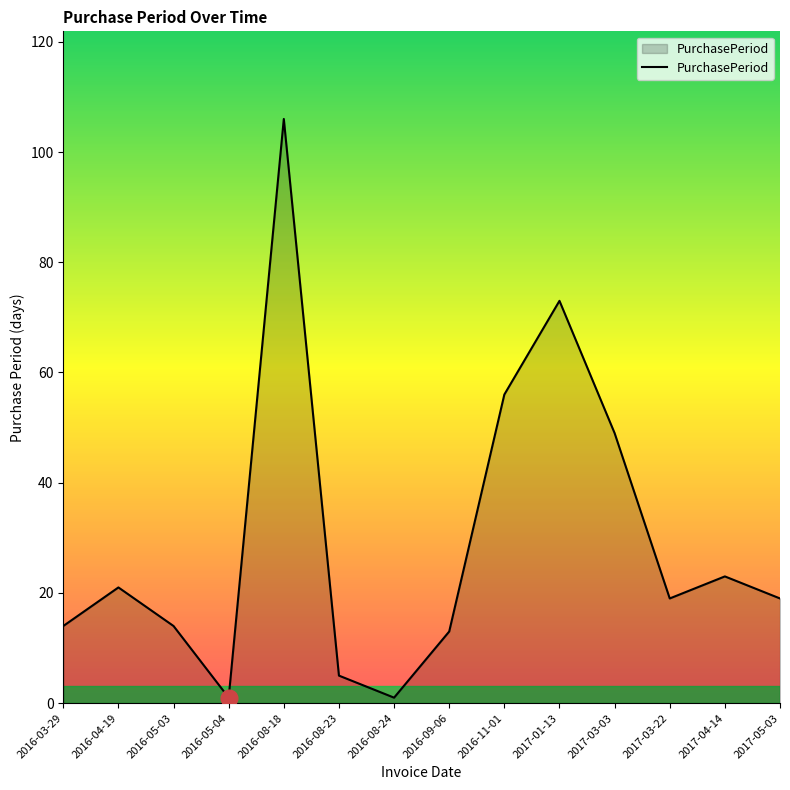

What is the greatest value displayed?

106